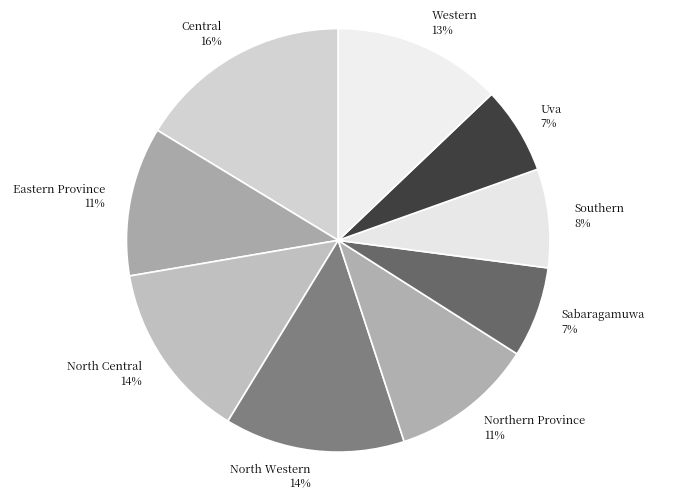

How many segments does this pie chart have?

9